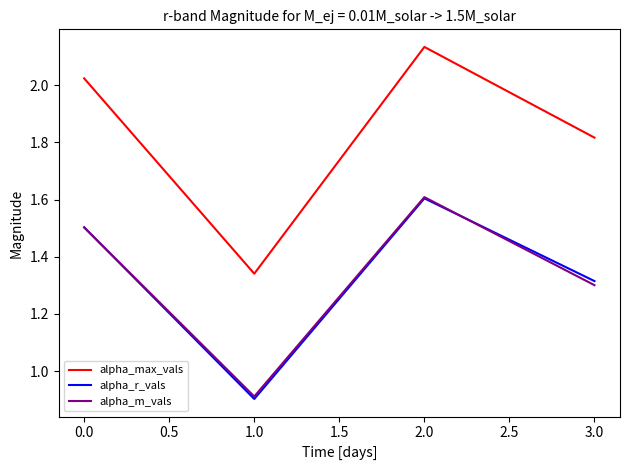

True or false: alpha_m_vals has a value of 2.2 at 1.0.

False